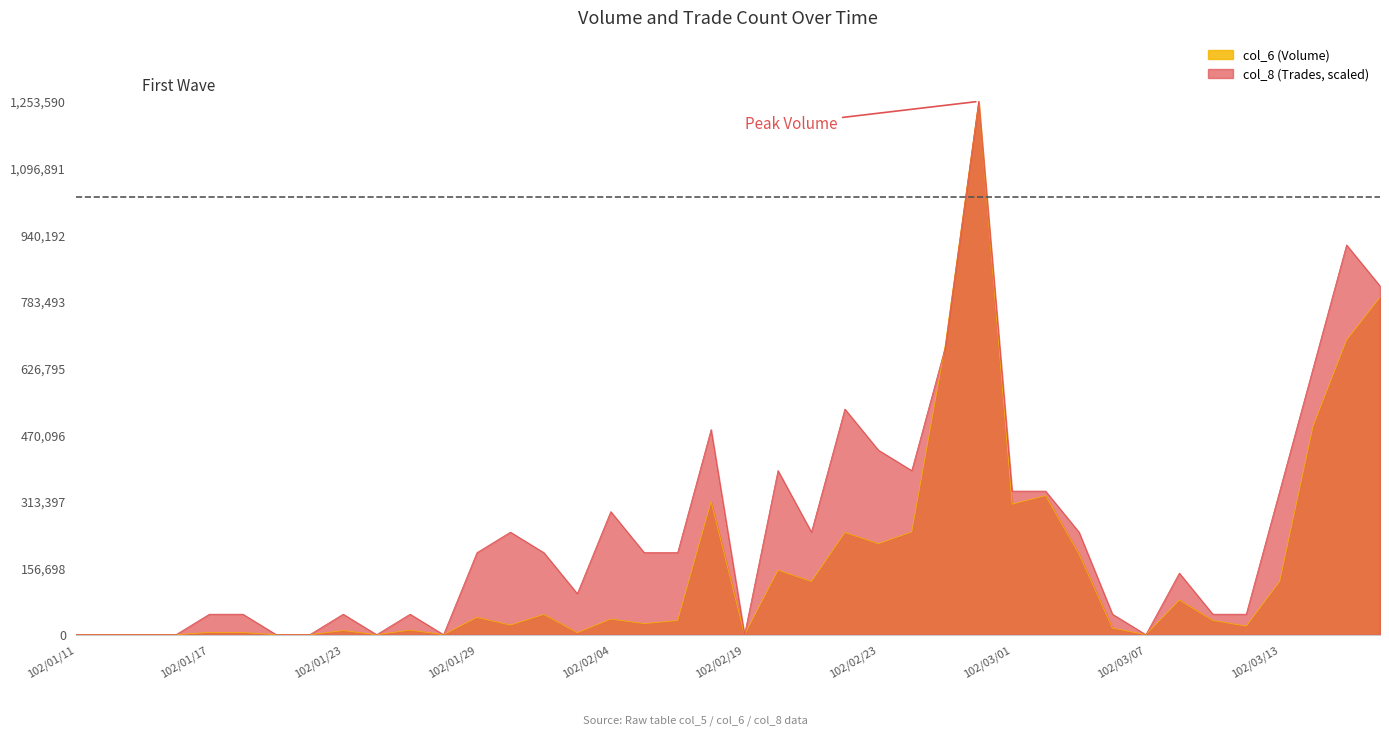

How many lines are shown in the chart?

2